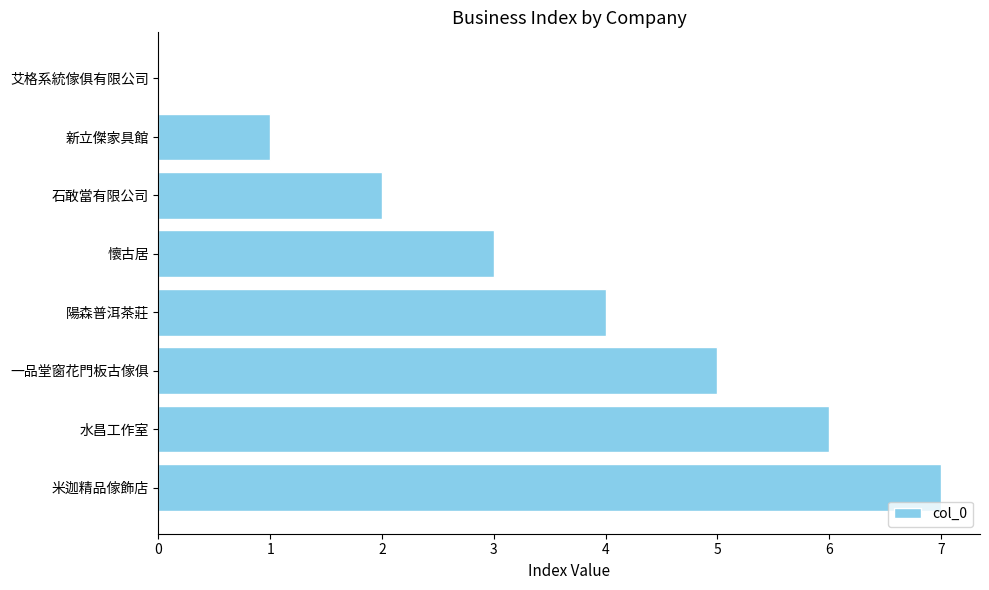

What is the maximum value shown in the chart?

7